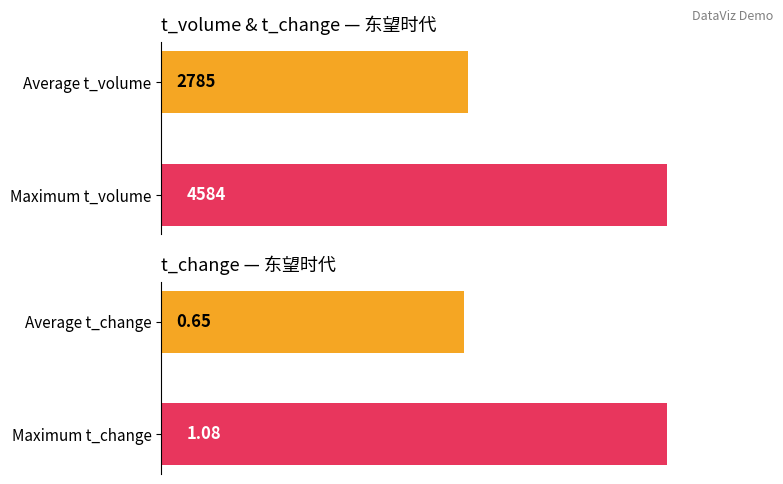

The chart shows a value of 2908 at Maximum t_volume. True or false?

False